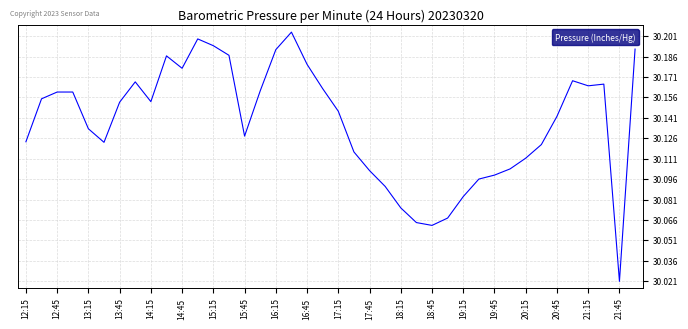

How many lines are shown in the chart?

1